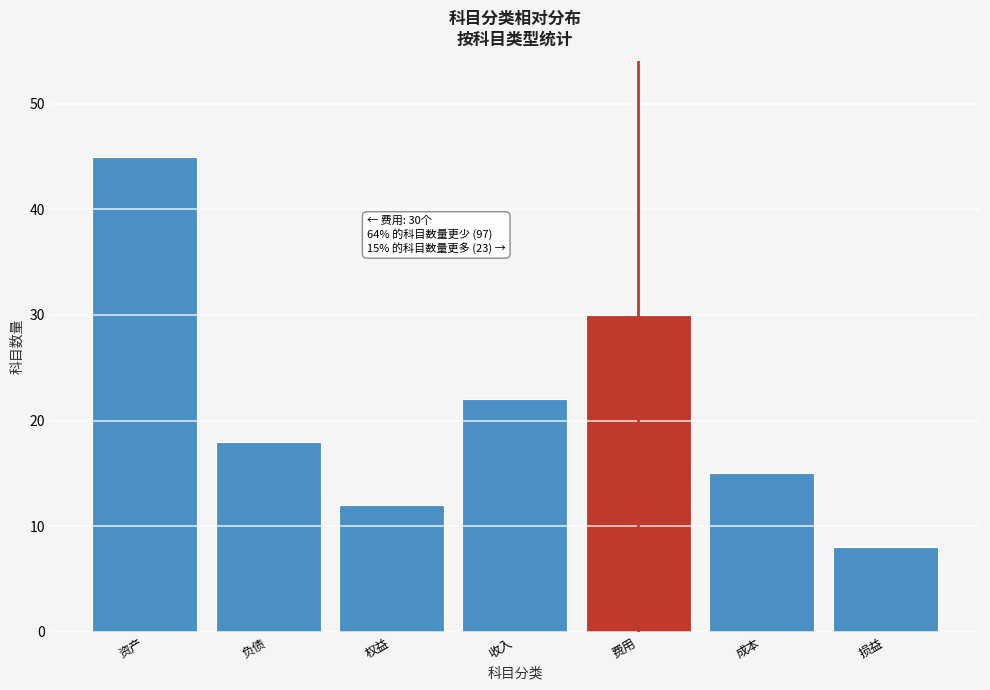

Reading left to right, list all the values displayed in this chart.

资产=45	负债=18	权益=12	收入=22	费用=30	成本=15	损益=8